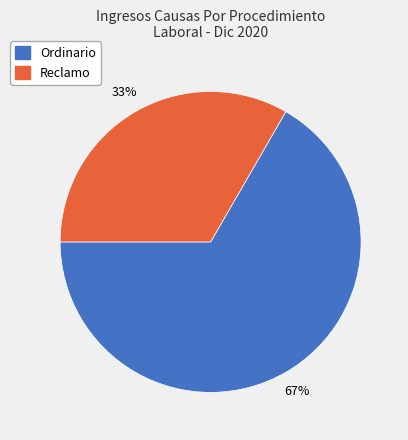

Combined, do Reclamo and Ordinario account for over 50%?

Yes